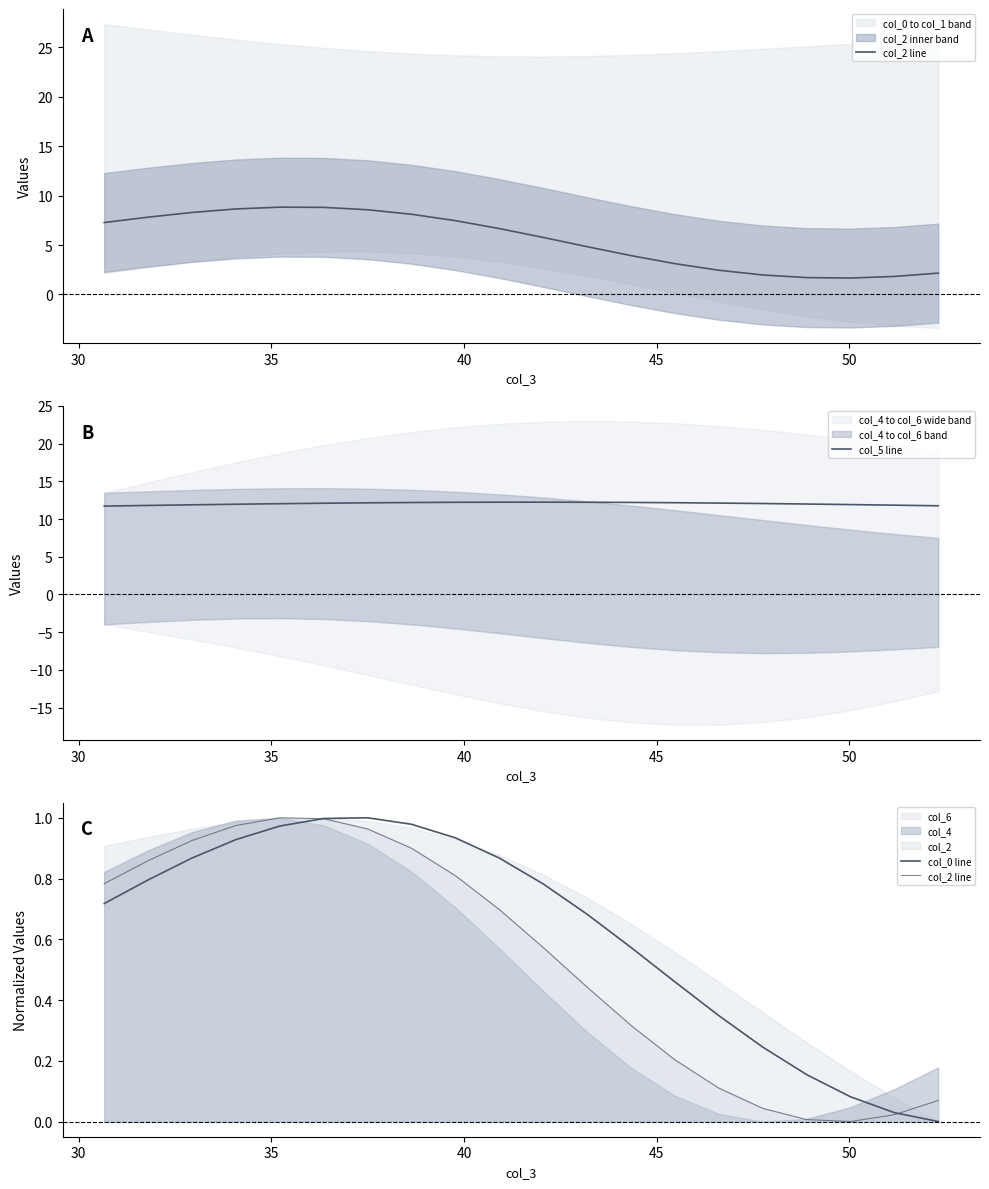

What is the maximum value for col_5 line?

12.2